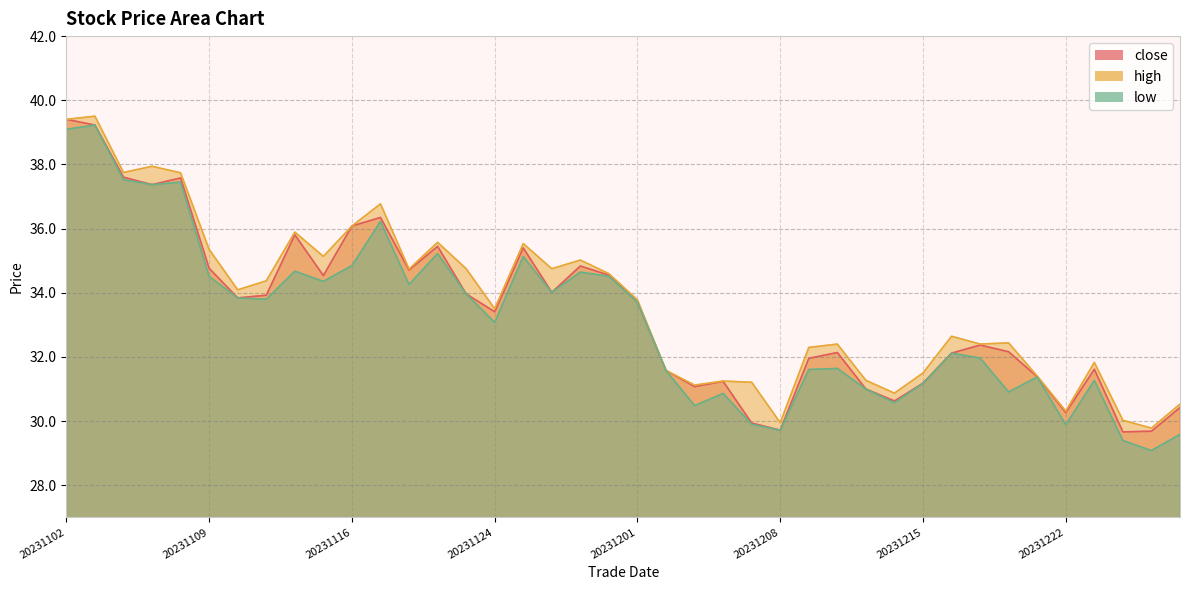

Which series changed the most between 20231128 and 20231129?

close